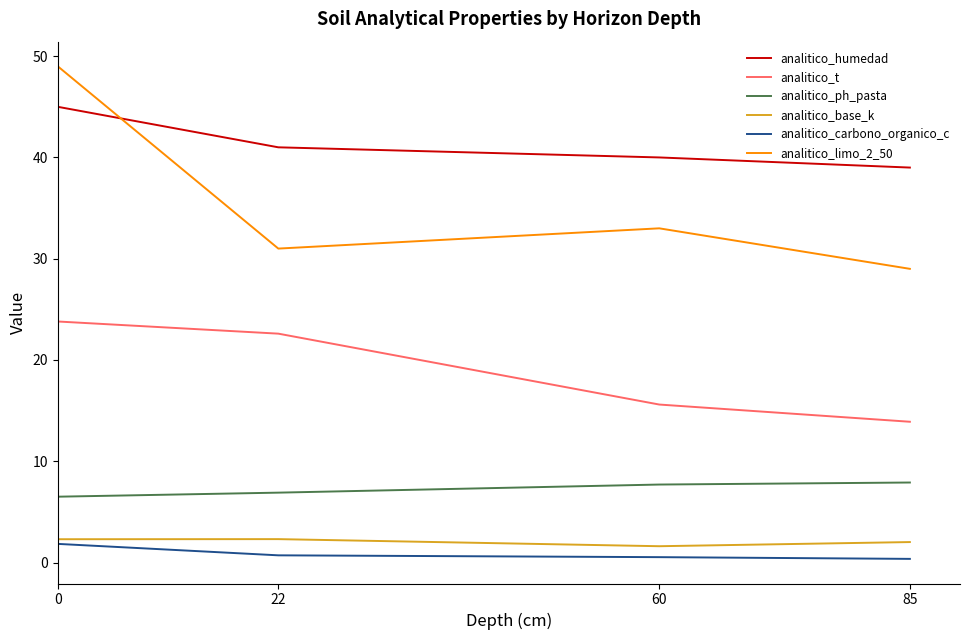

Does the chart display data point markers on the line(s)?

No